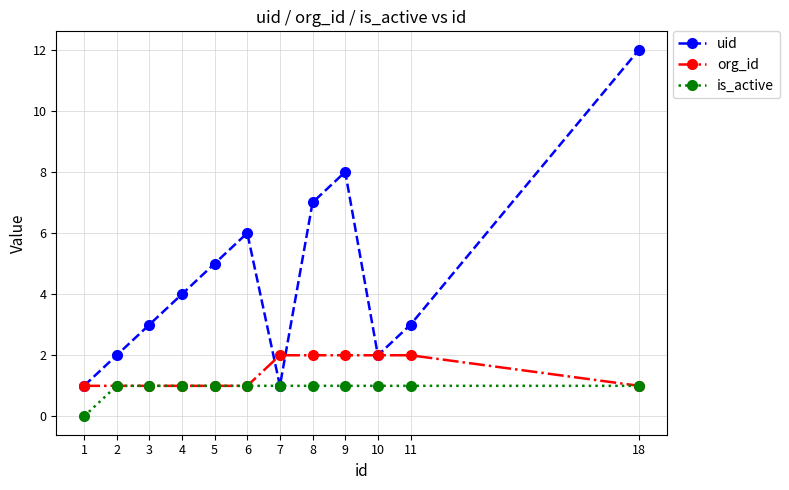

Read the is_active value at 2.

1